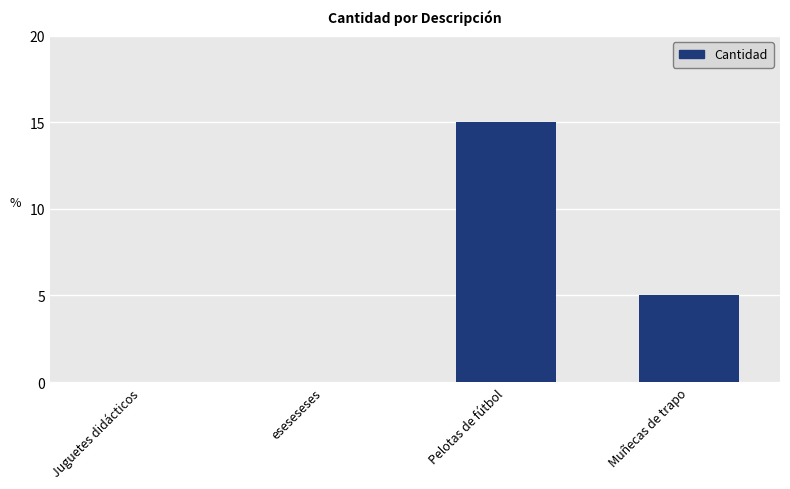

Are the bars horizontal?

No